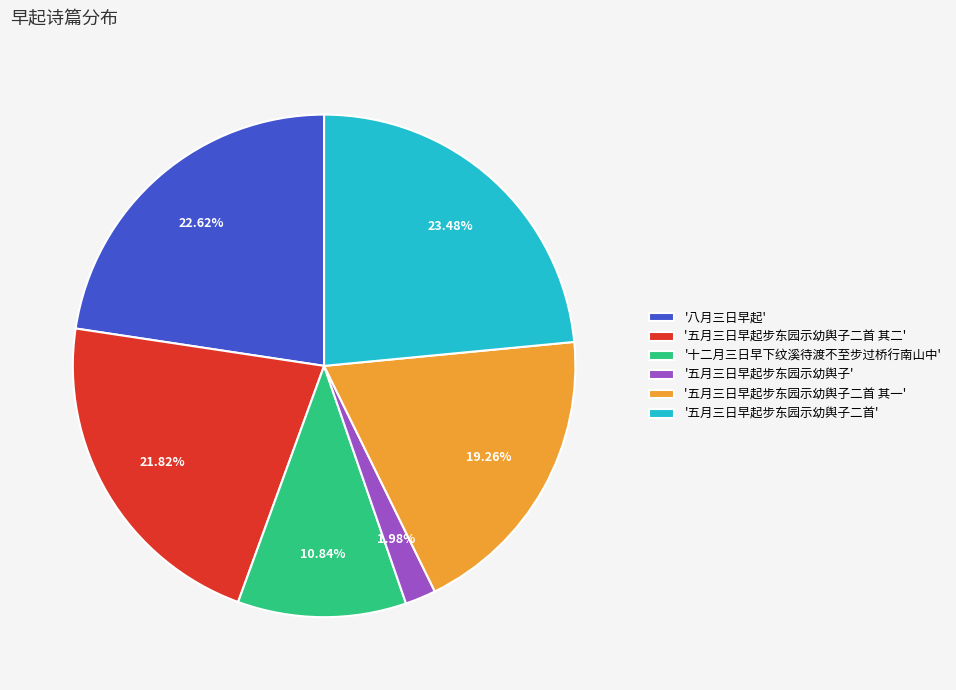

Combined, do '五月三日早起步东园示幼舆子' and '五月三日早起步东园示幼舆子二首' account for over 50%?

No